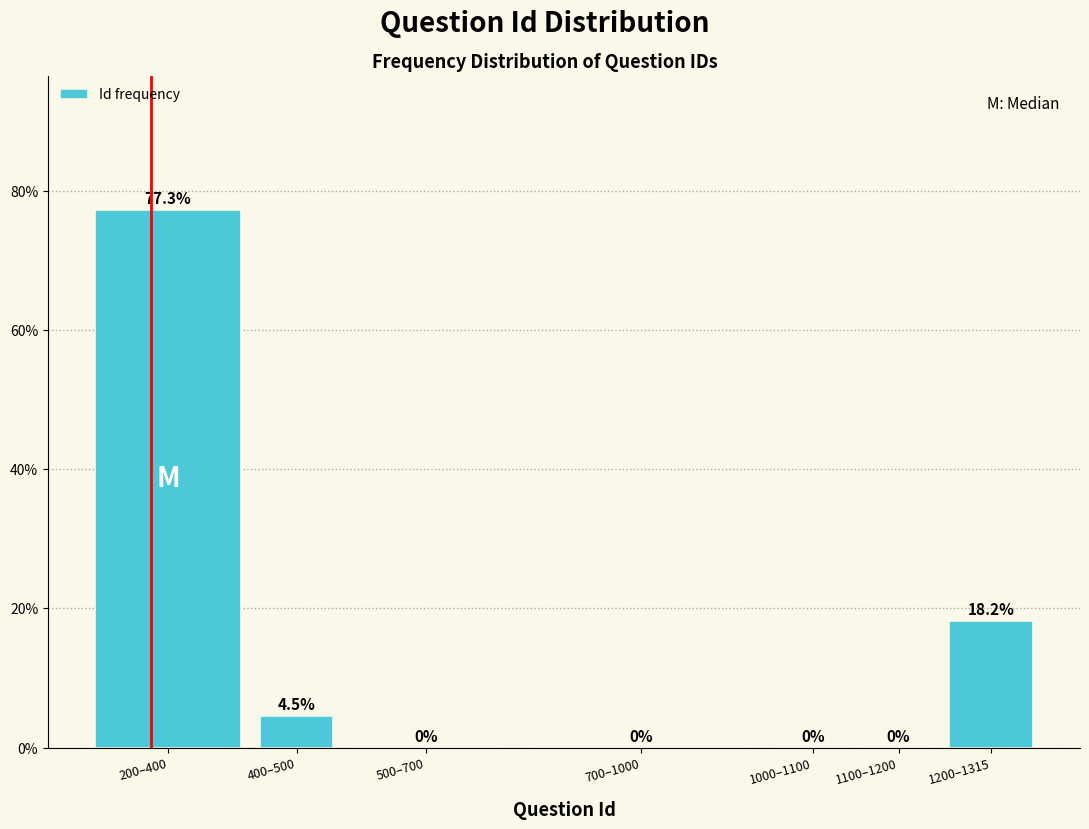

Reading left to right, extract all data points from this chart.

200–400=77.3	400–500=4.5	500–700=0.0	700–1000=0.0	1000–1100=0.0	1100–1200=0.0	1200–1315=18.2